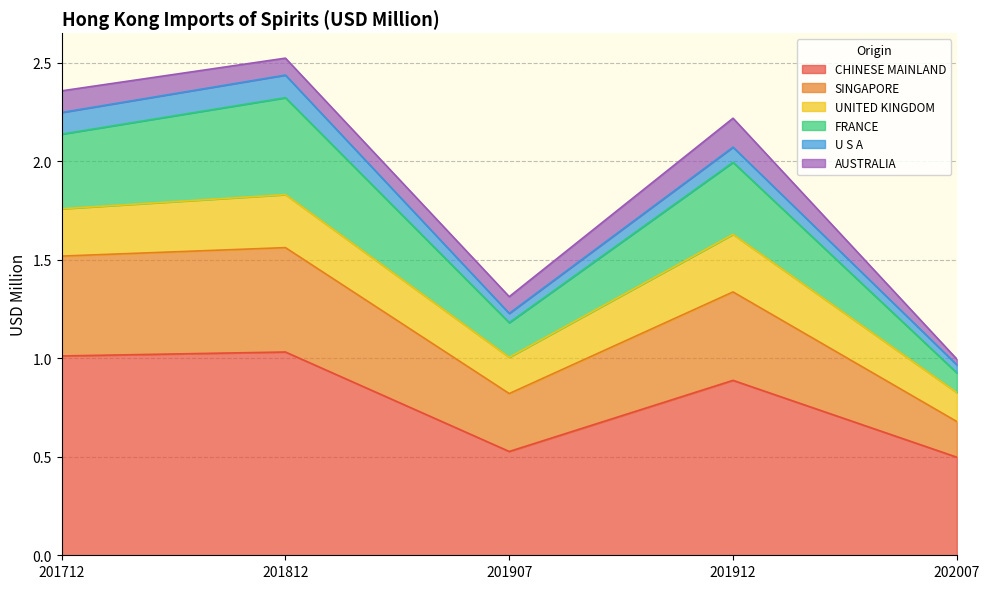

Is it true that CHINESE MAINLAND equals 1.3 at 201912?

False